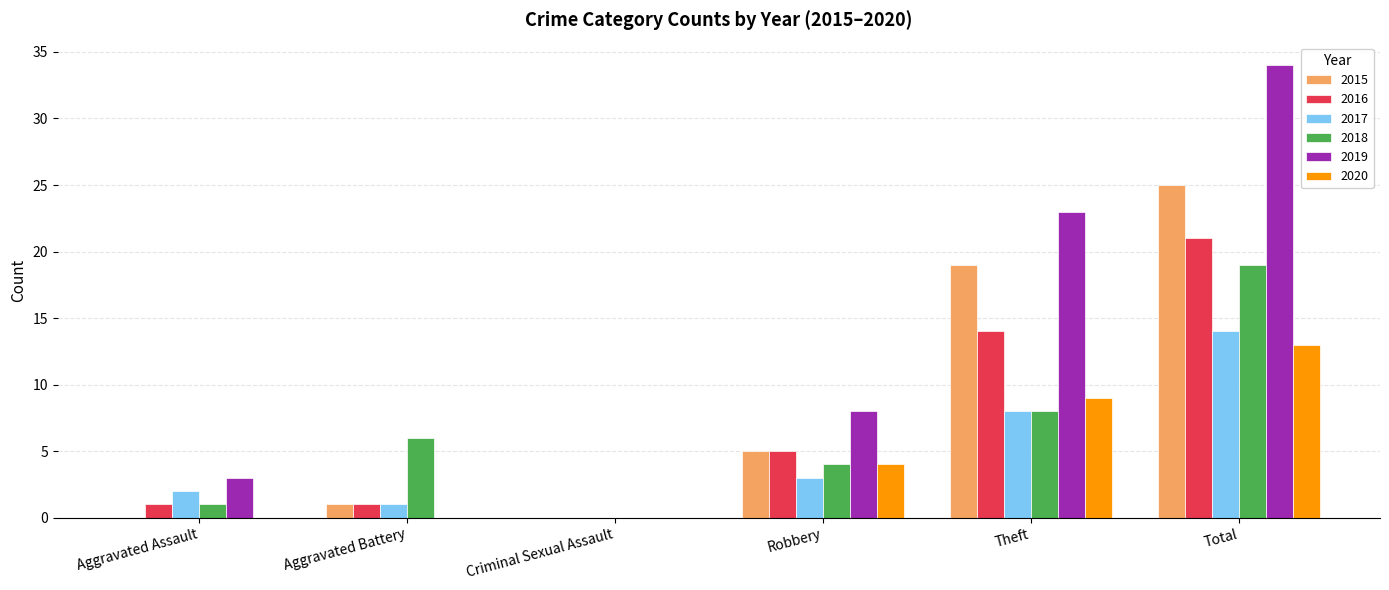

What is the average value of the 2019 series?

11